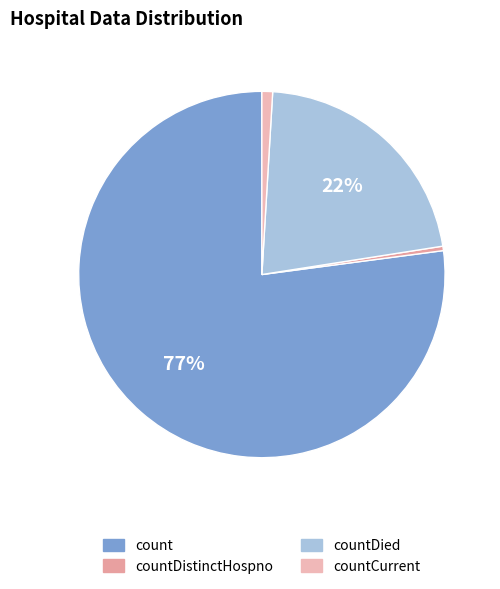

How many segments does this pie chart have?

4